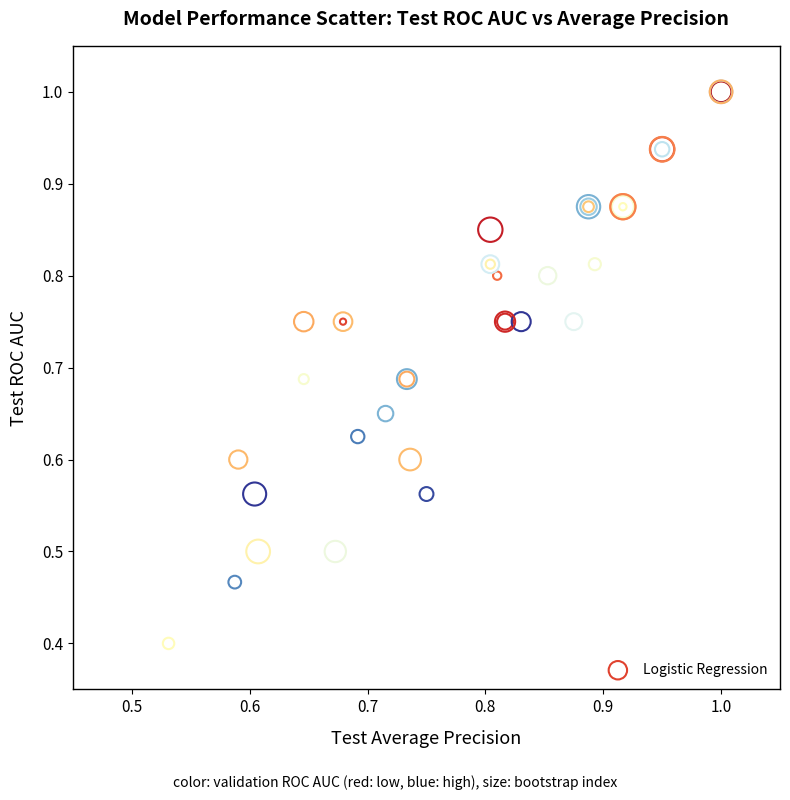

What Y value in the scatter plot is closest to 0?

0.4